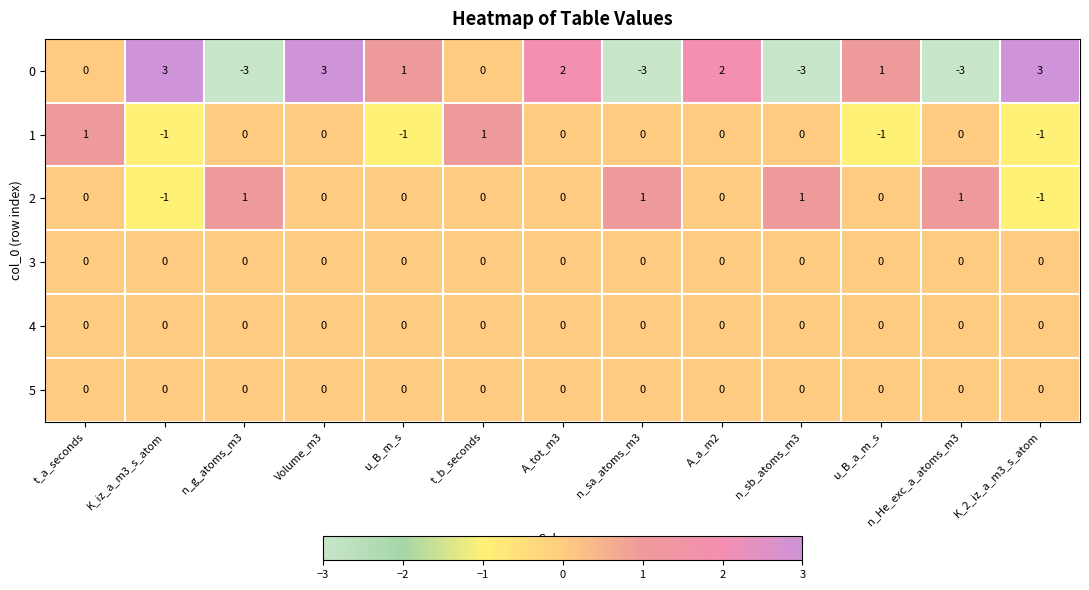

At which category is the sum across all series the highest?

Volume_m3